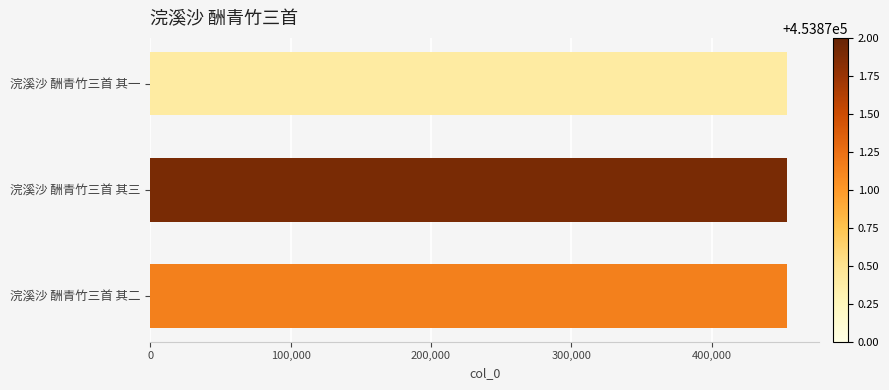

What is the minimum value shown in the chart?

453870